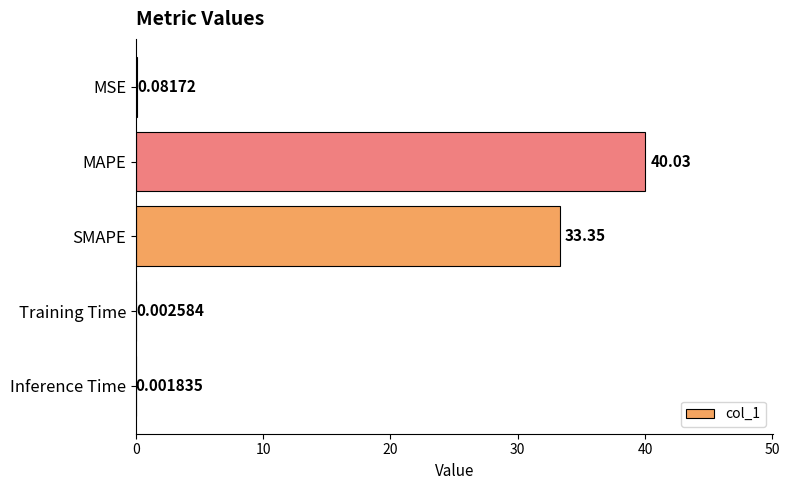

Where is the data nearest to the value 20?

SMAPE